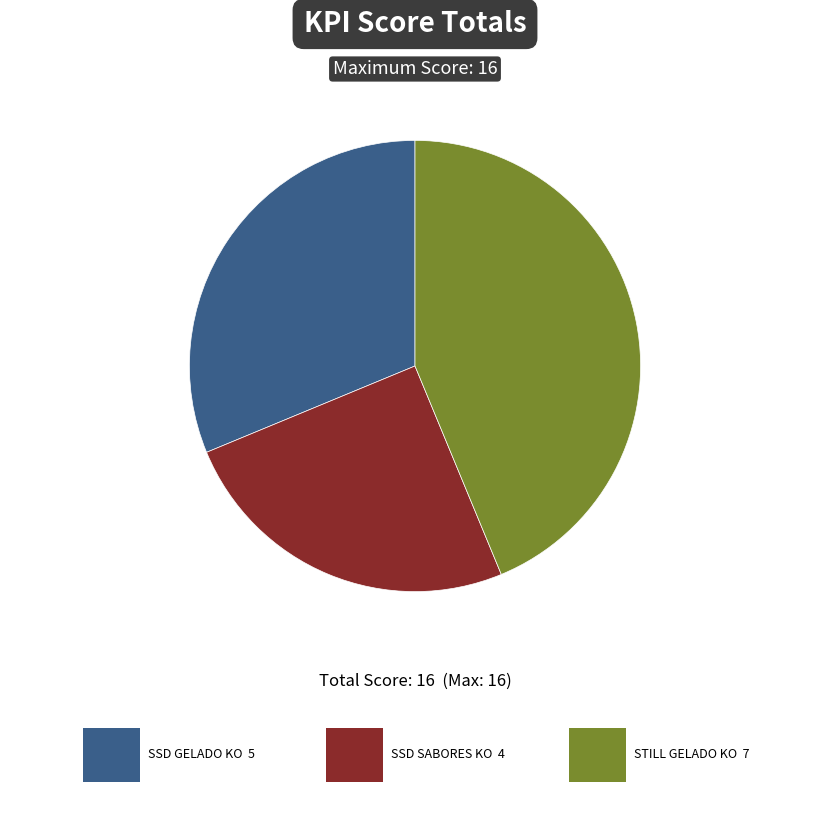

Is there a majority slice in this chart?

No